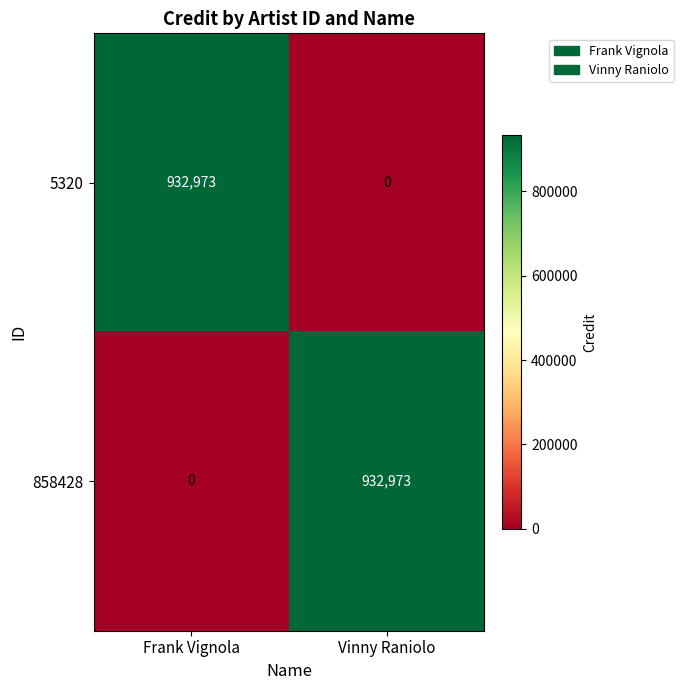

Is it true that 5320 equals 481709 at Frank Vignola?

False